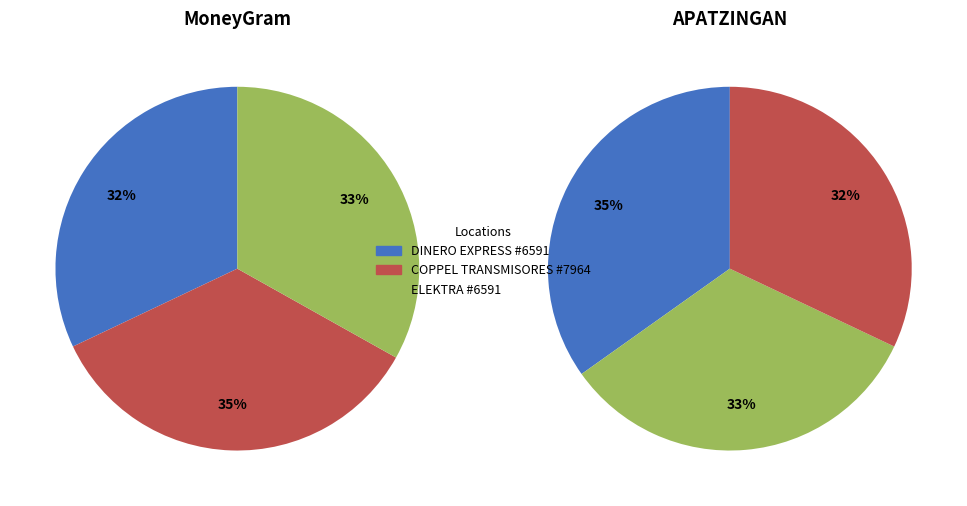

Rank the categories by value from highest to lowest.

COPPEL TRANSMISORES - #7964 - APATZINGAN, ELEKTRA - #6591 - APATZINGAN - BA EKT BU, DINERO EXPRESS - #6591 - APATZINGAN - EL